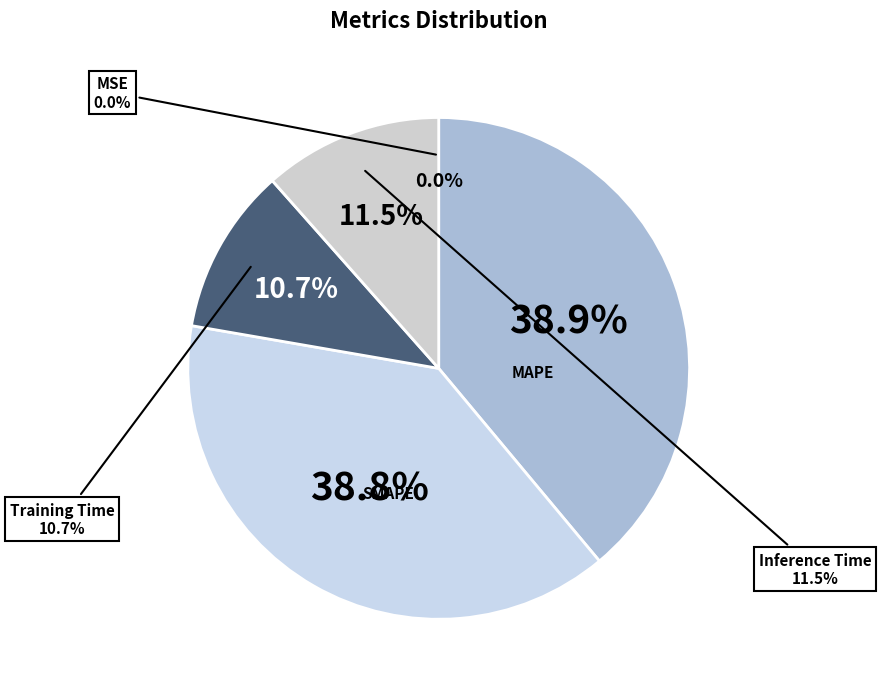

To the nearest percent, what portion does SMAPE represent?

39%